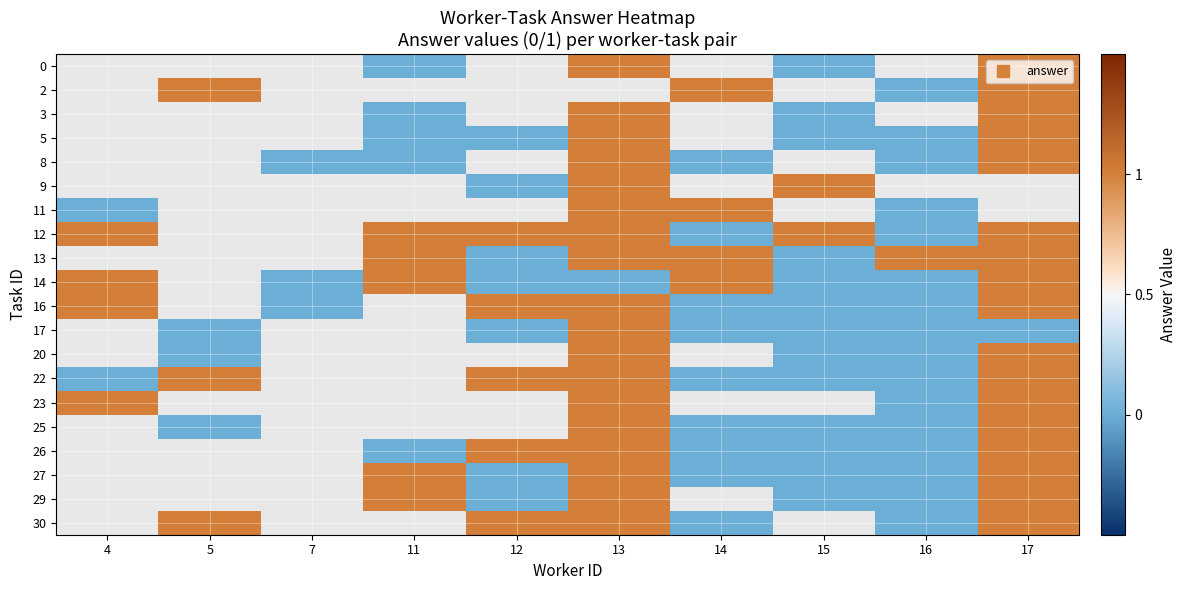

How many distinct data groups are displayed?

20